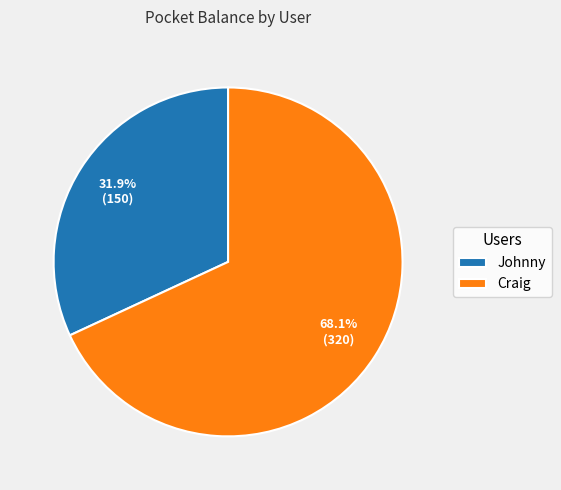

To the nearest percent, what percentage of the pie is Craig?

68%